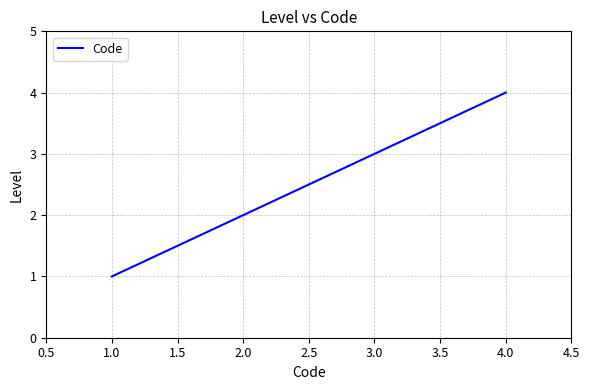

Count the number of categories in the chart.

4